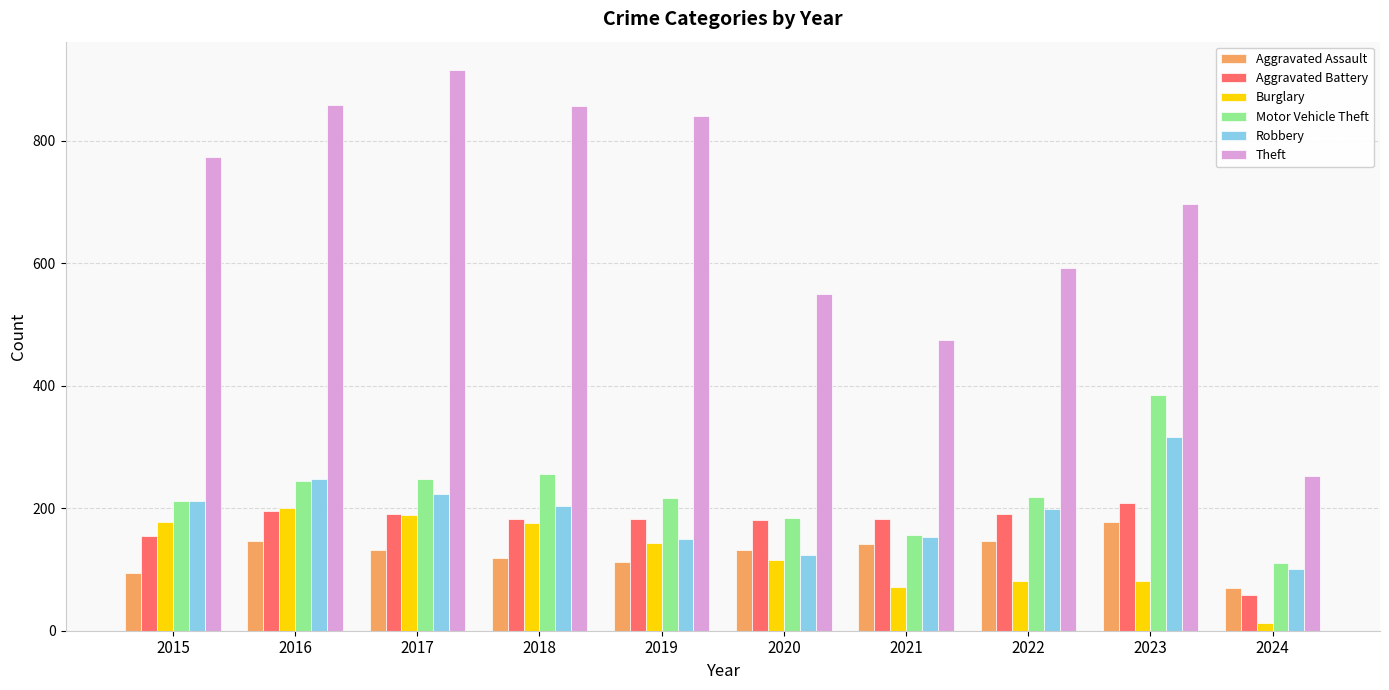

Count the number of categories in the chart.

10